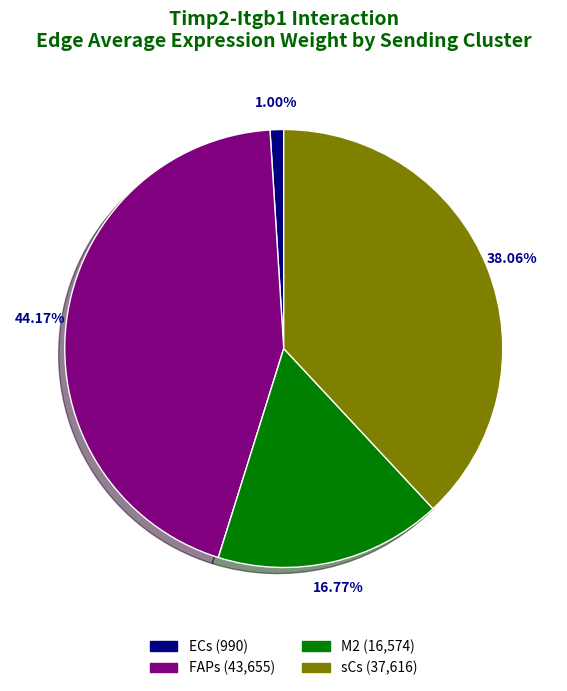

To the nearest percent, what is the combined percentage of ECs and FAPs?

45%